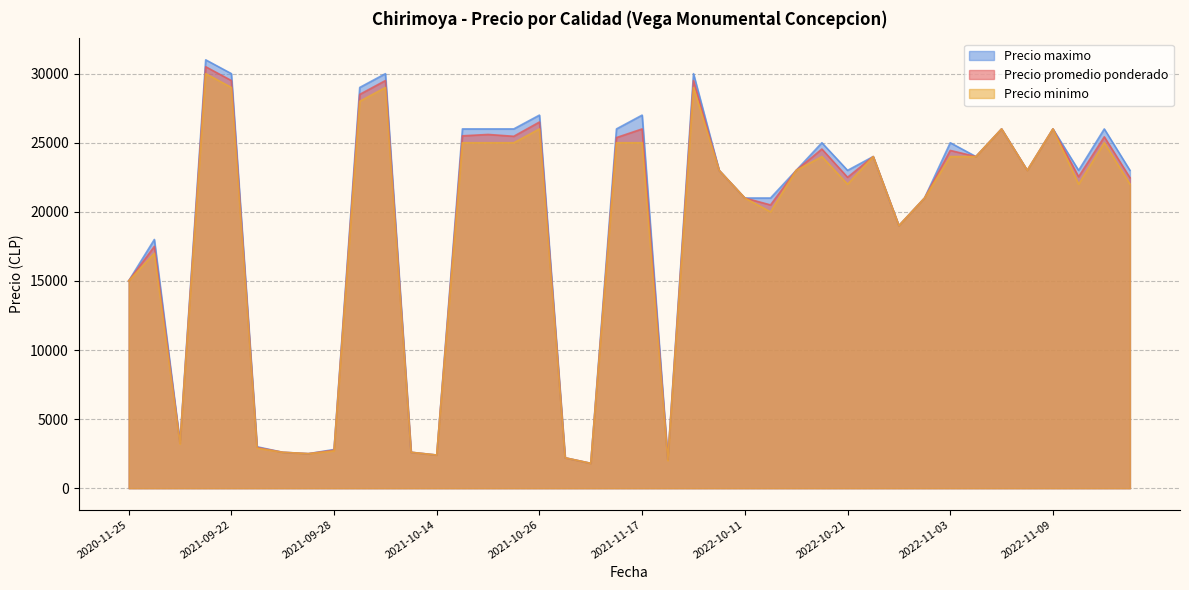

What is the highest value of the Precio minimo series?

30000